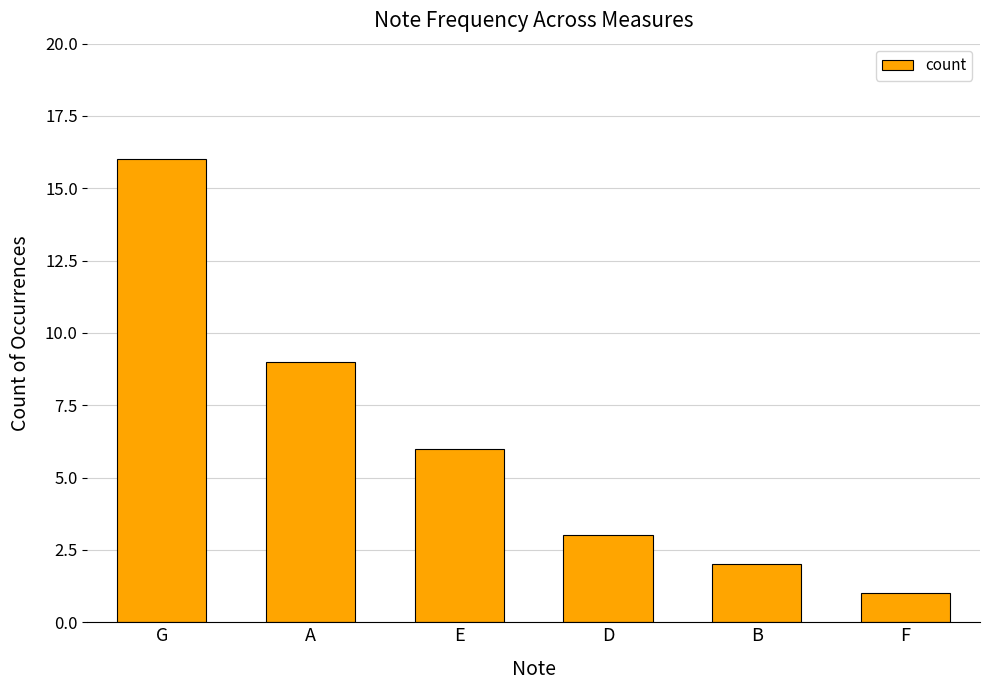

Reading right to left, transcribe all the data shown in this chart.

1	2	3	6	9	16